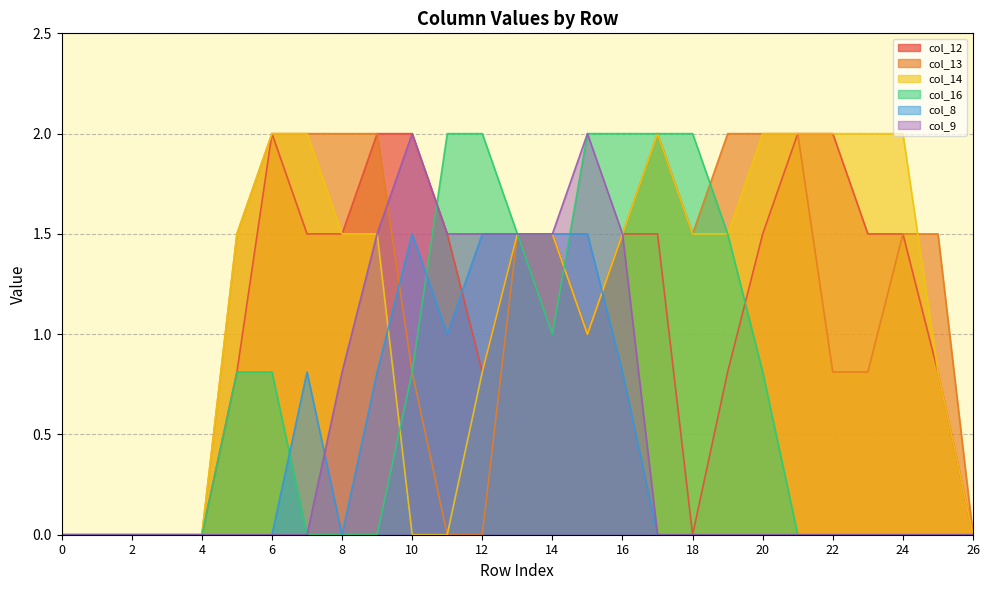

At which label does col_14 reach its peak?

6